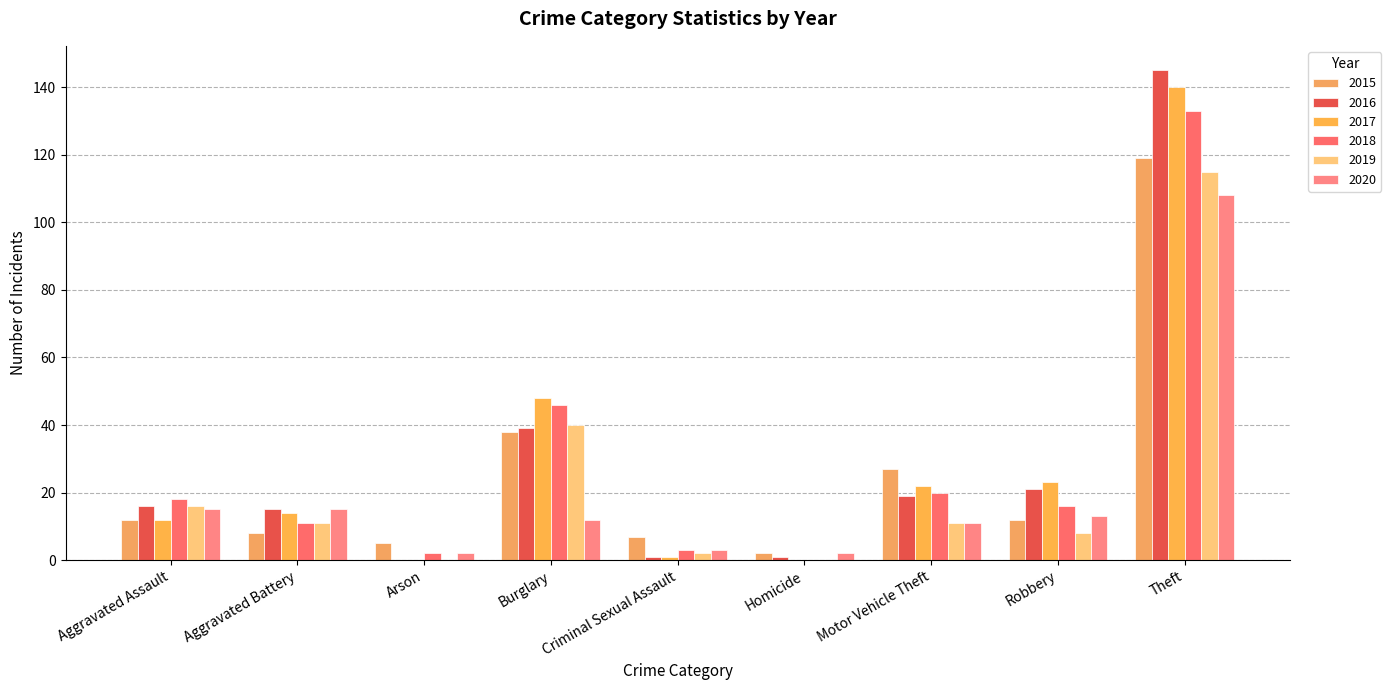

How many data points does each series have?

9